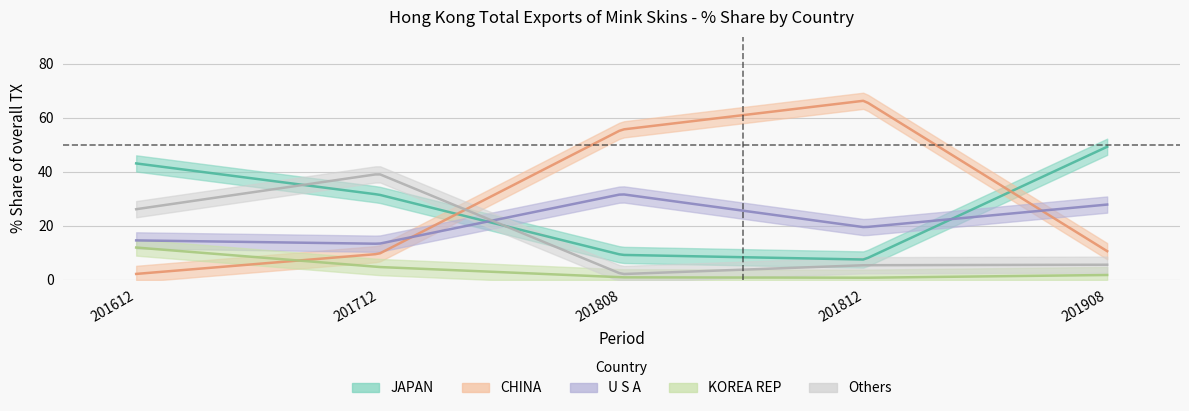

How many lines are shown in the chart?

5